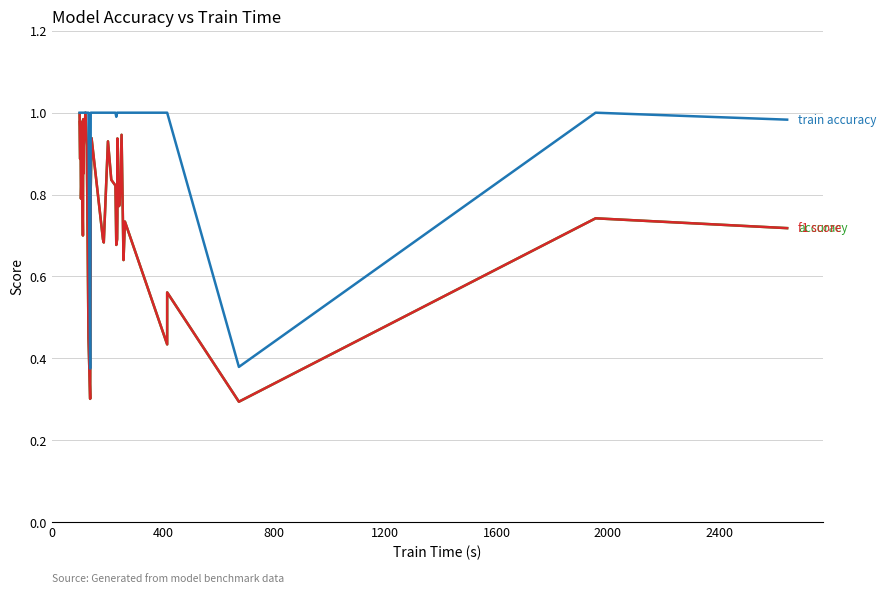

Which series has the widest spread of values?

accuracy